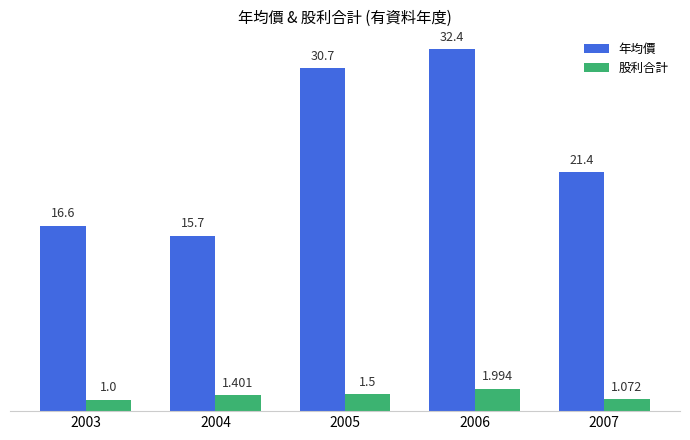

Which series has the largest range (max minus min)?

年均價